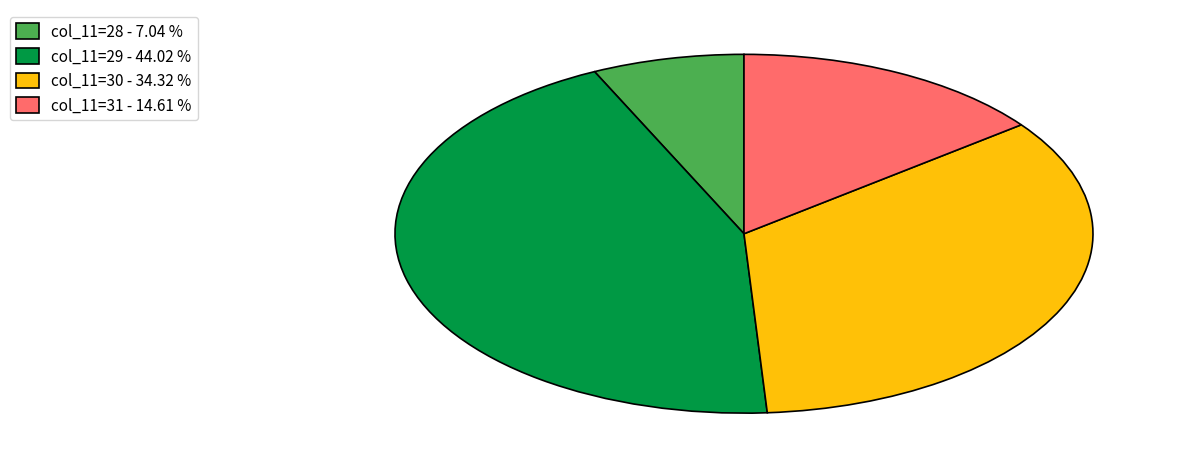

Which slice is the largest?

col_11=29 - 44.02 %